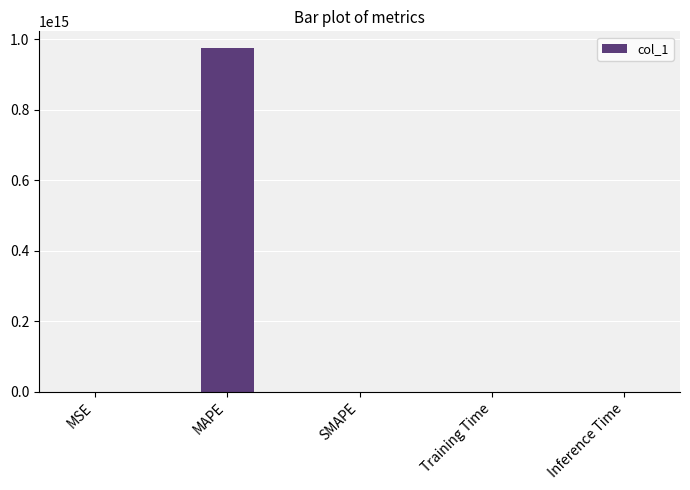

How many categories are shown in the chart?

5